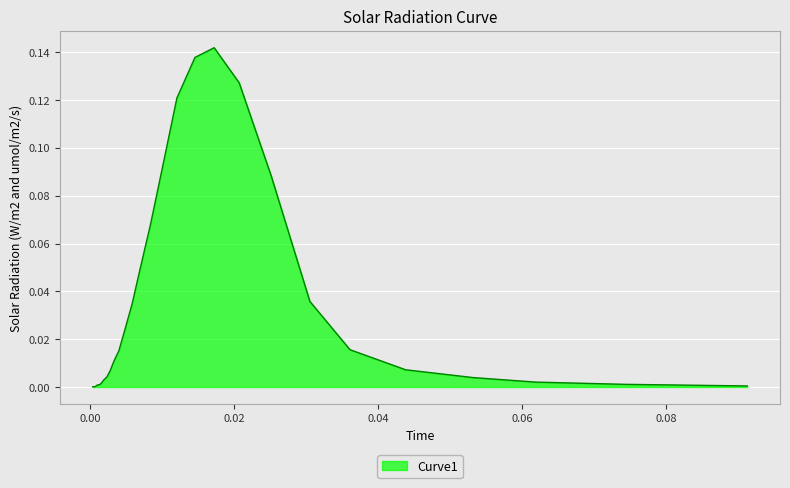

How many lines are shown in the chart?

1